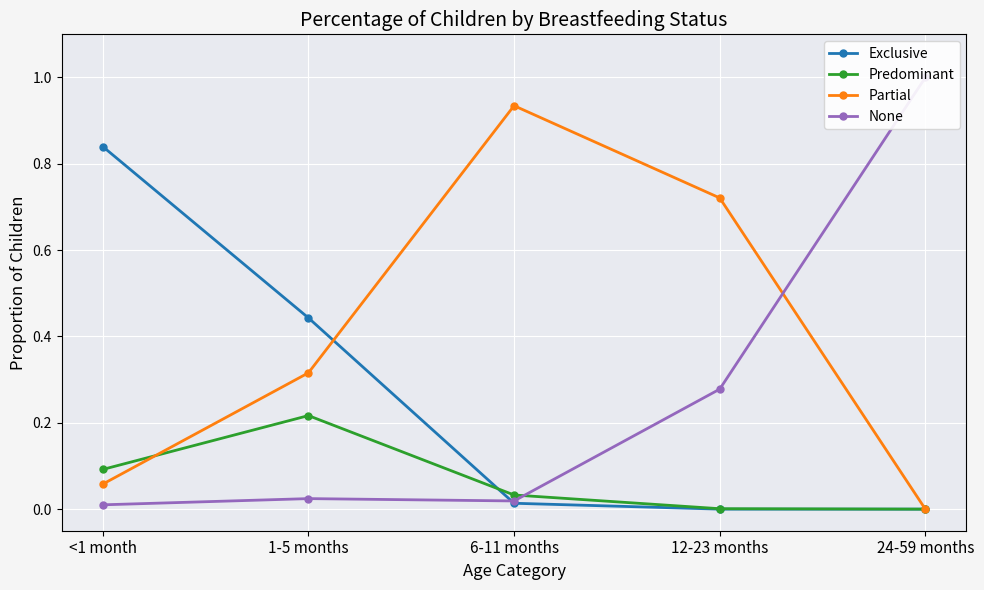

How many times do None and Predominant cross each other?

1